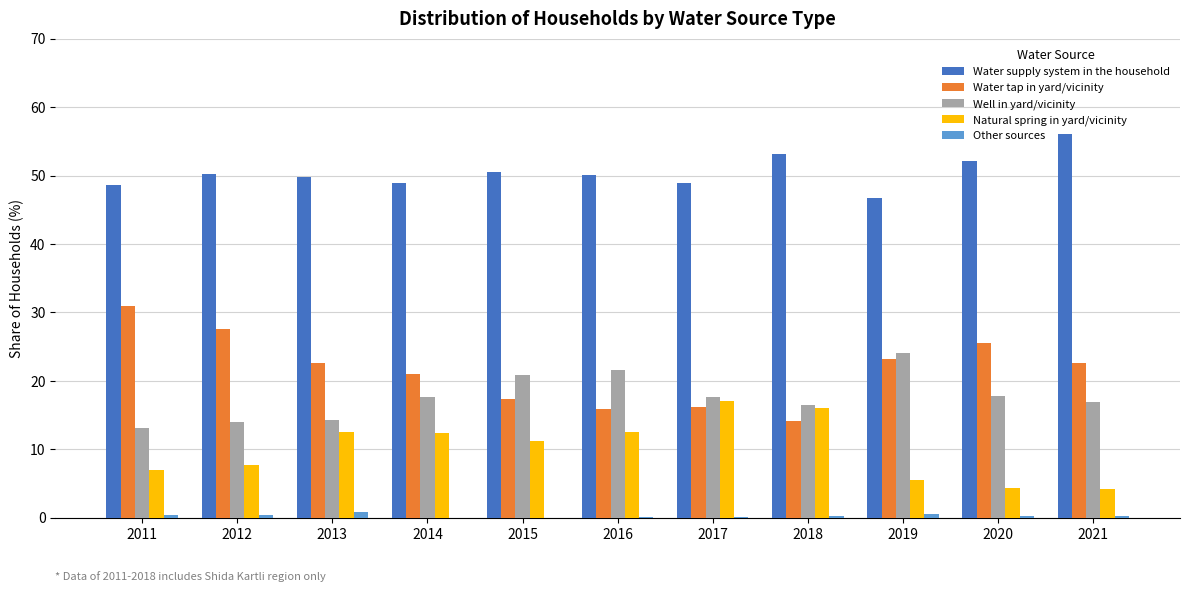

True or false: Water tap in yard/vicinity has a value of 17.3 at 2015.

True